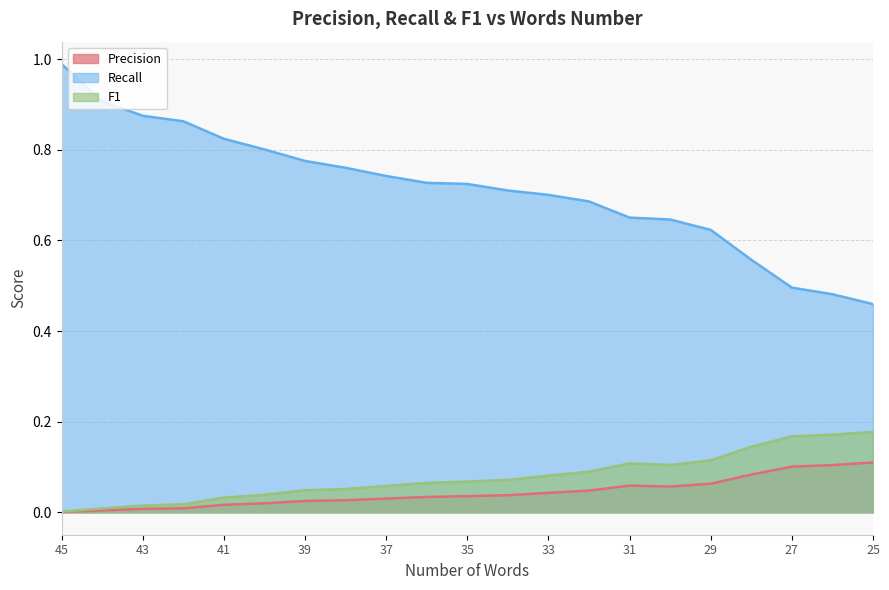

The value of Recall at 27 is 0.3. True or false?

False